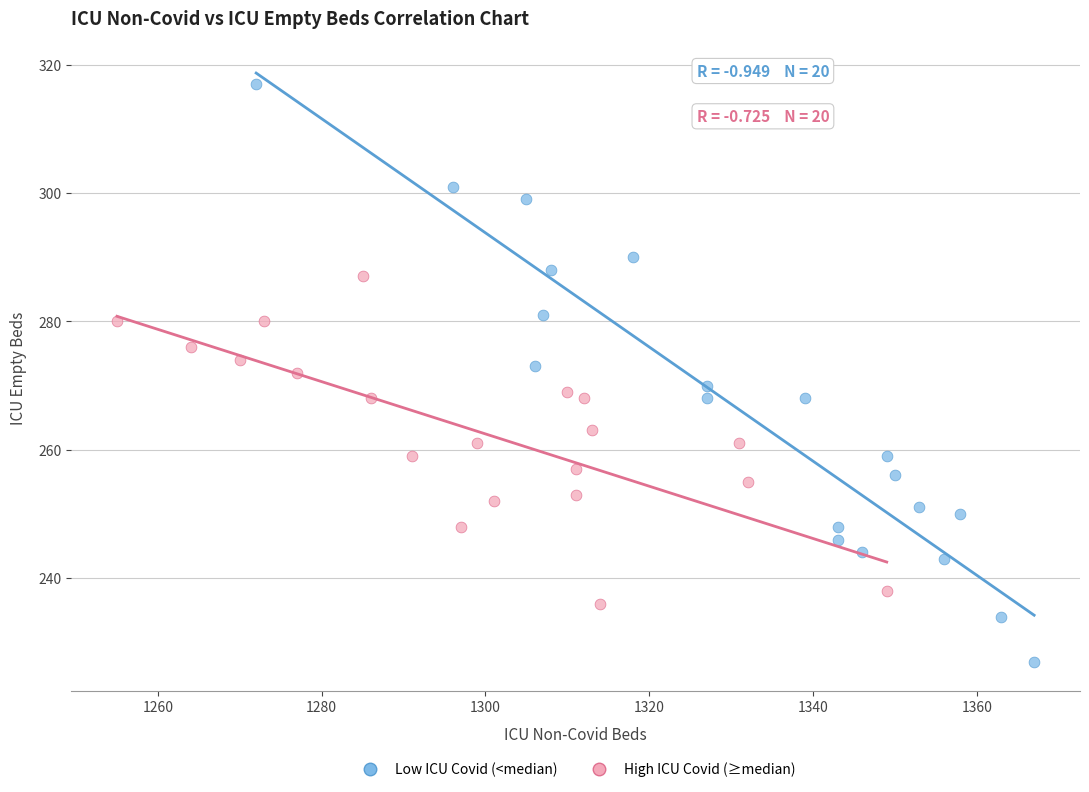

Which series contains the lowest Y value?

Low ICU Covid (<median)